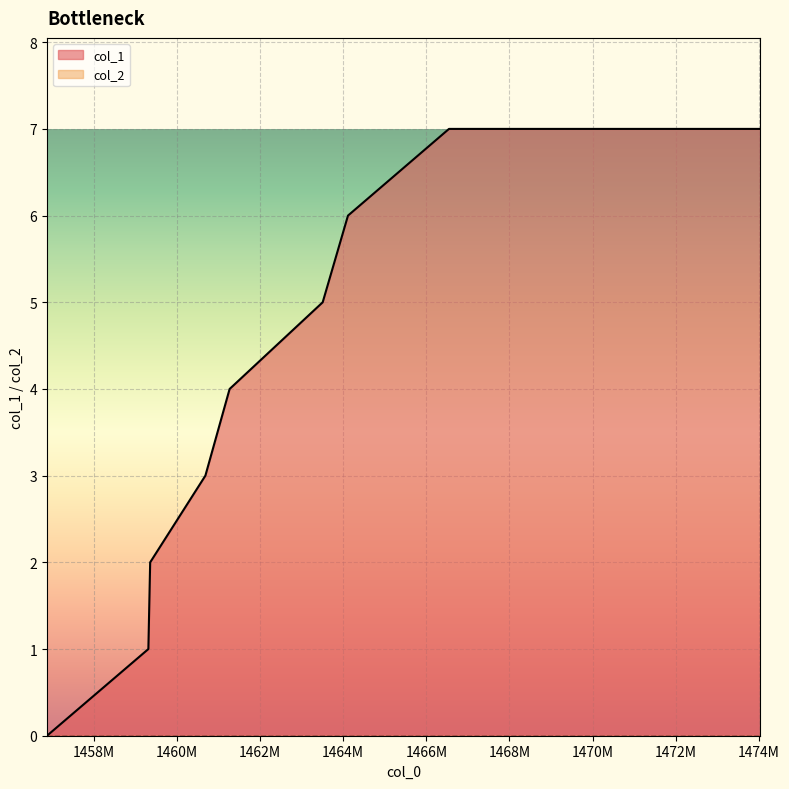

Between 1460683056 and 1463505504, which is larger?

1463505504